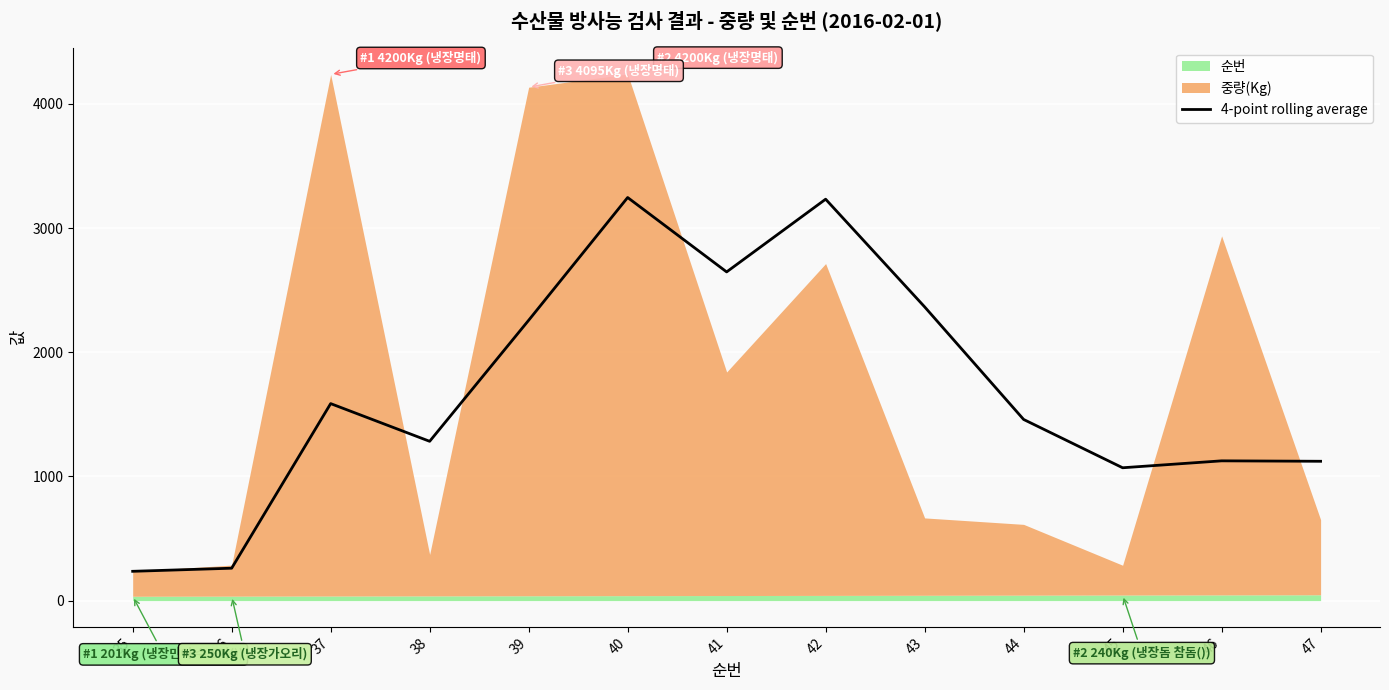

How many points are lower than both their immediate neighbors (excluding endpoints)?

3